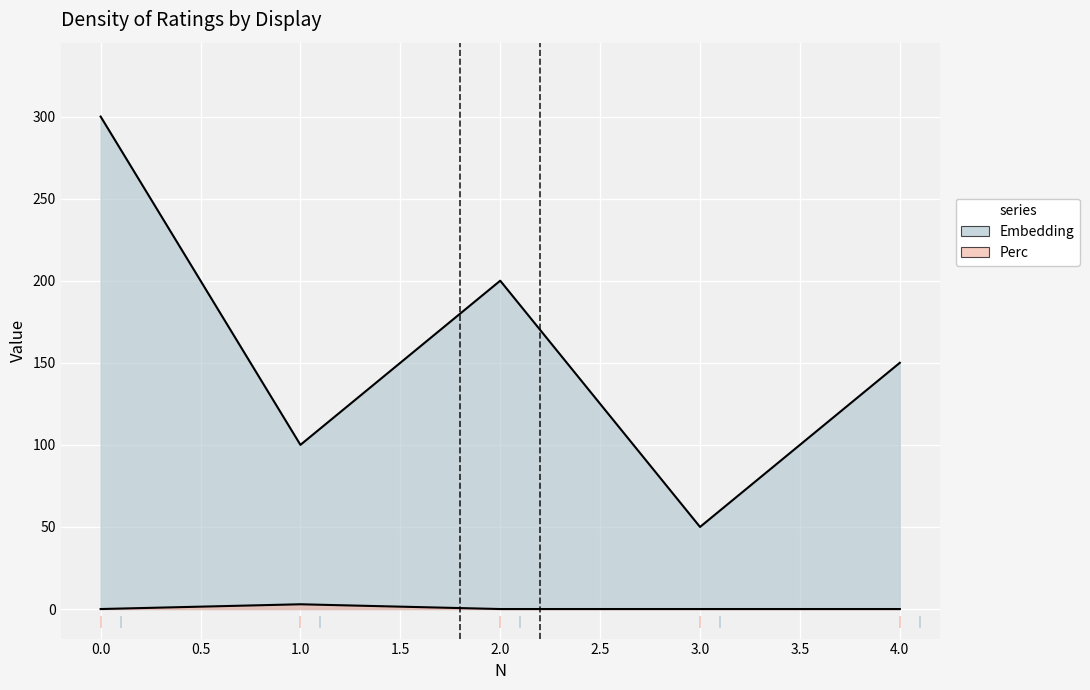

At which label does Perc reach its peak?

1